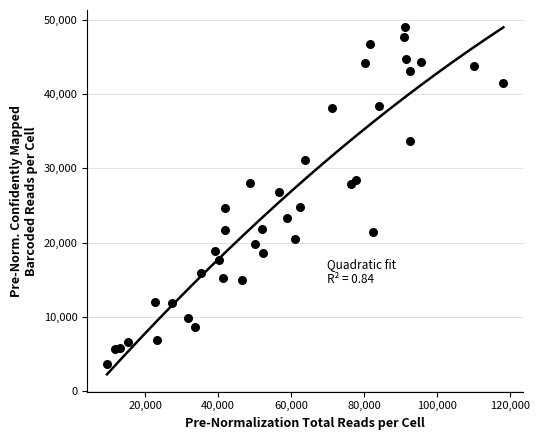

What is the range of Y values (max minus min)?

45272